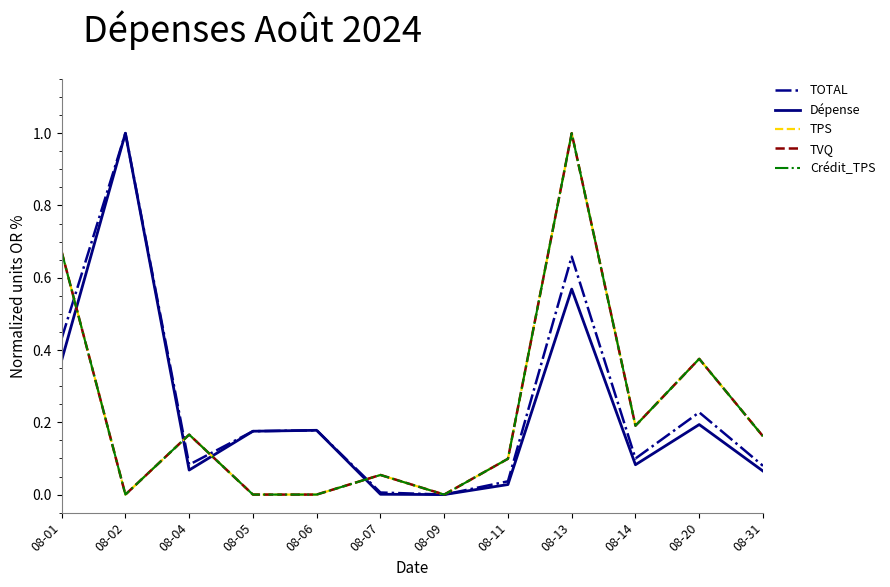

What is the value of the Dépense point at the 10th from the left?

0.1